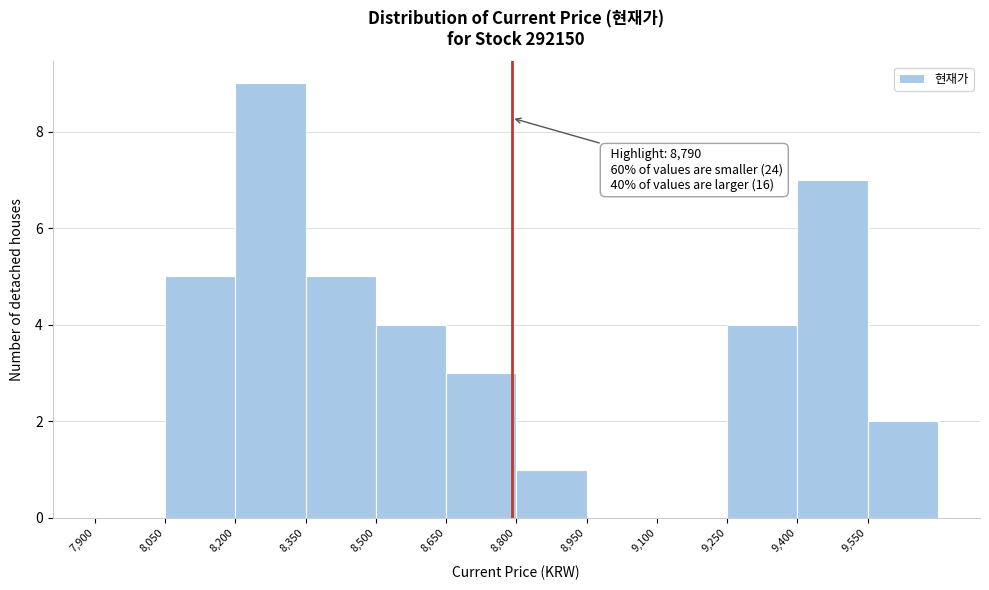

Over which range of the x-axis is the bar tallest?

8200 to 8350